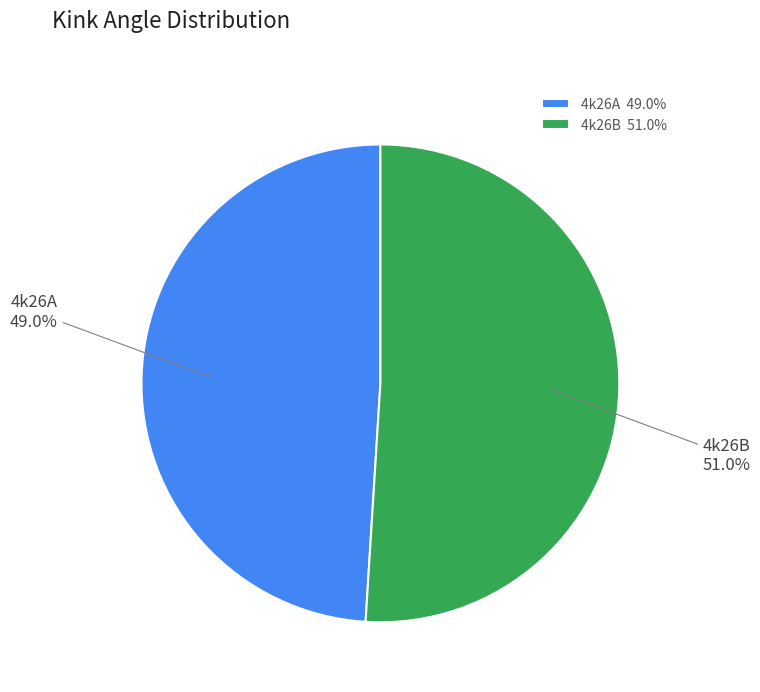

How many segments does this pie chart have?

2